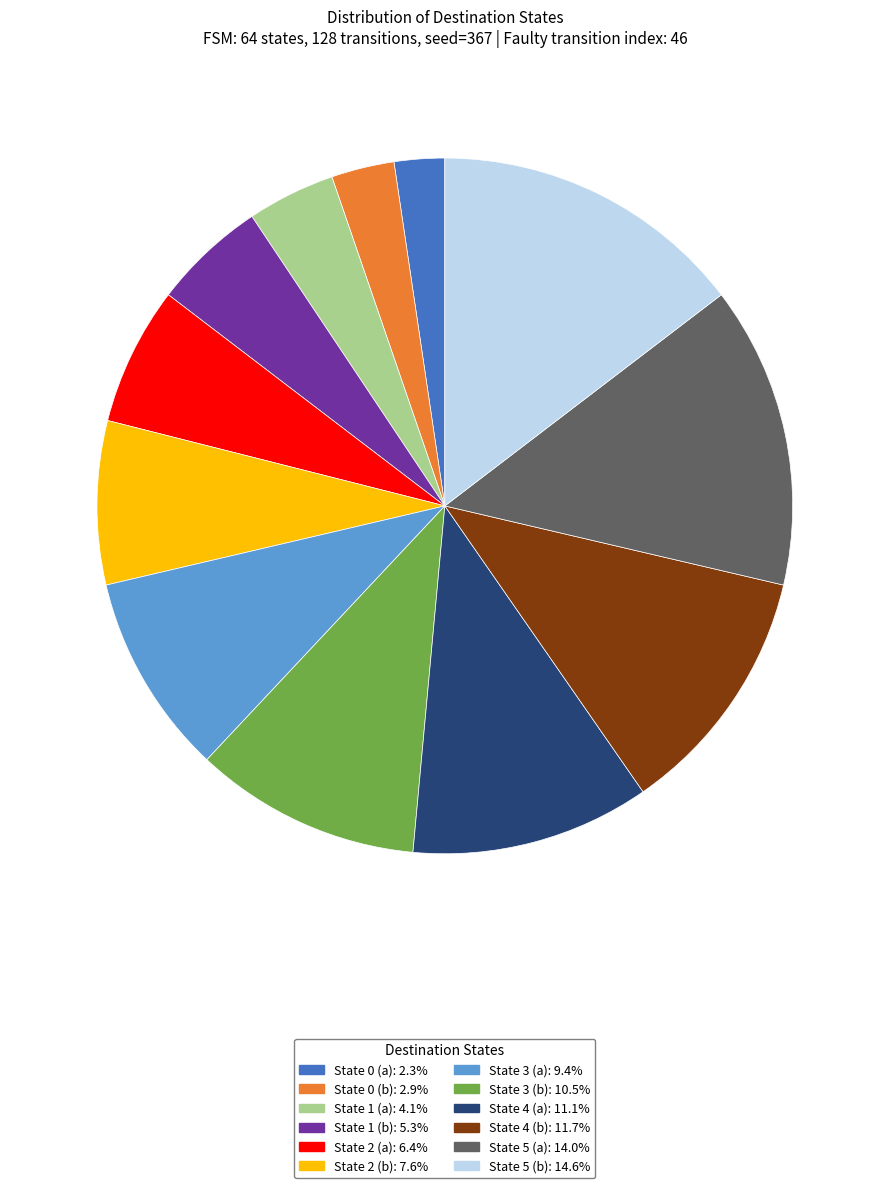

Is it true that State 1 (b) is 11% of the pie?

False